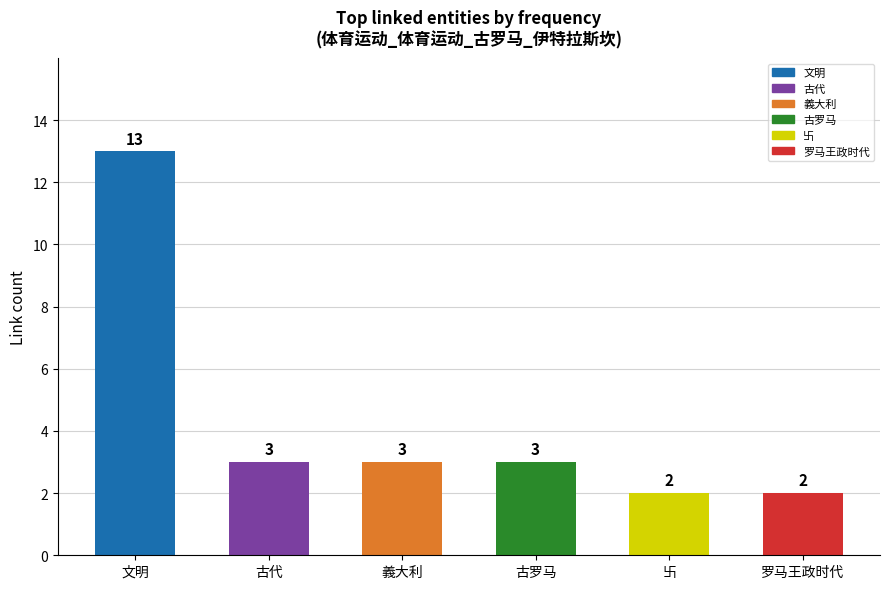

Are the bars horizontal?

No